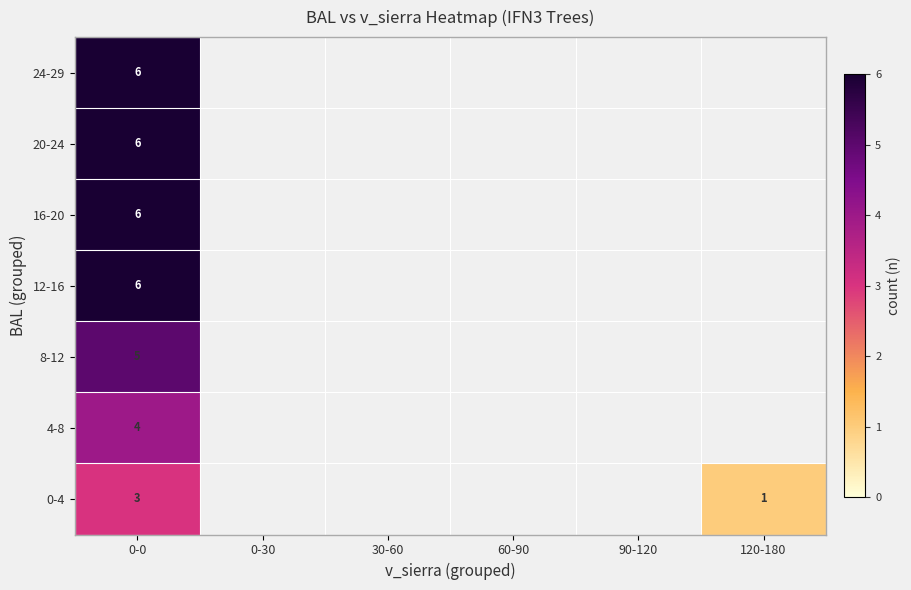

Is it true that 16-20 equals 2 at 0-0?

False